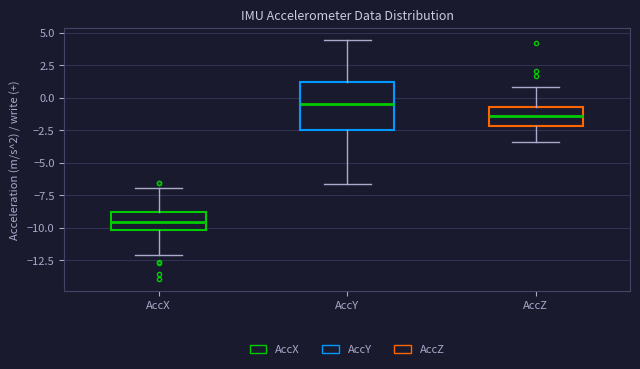

Which box has the lowest median line?

AccX